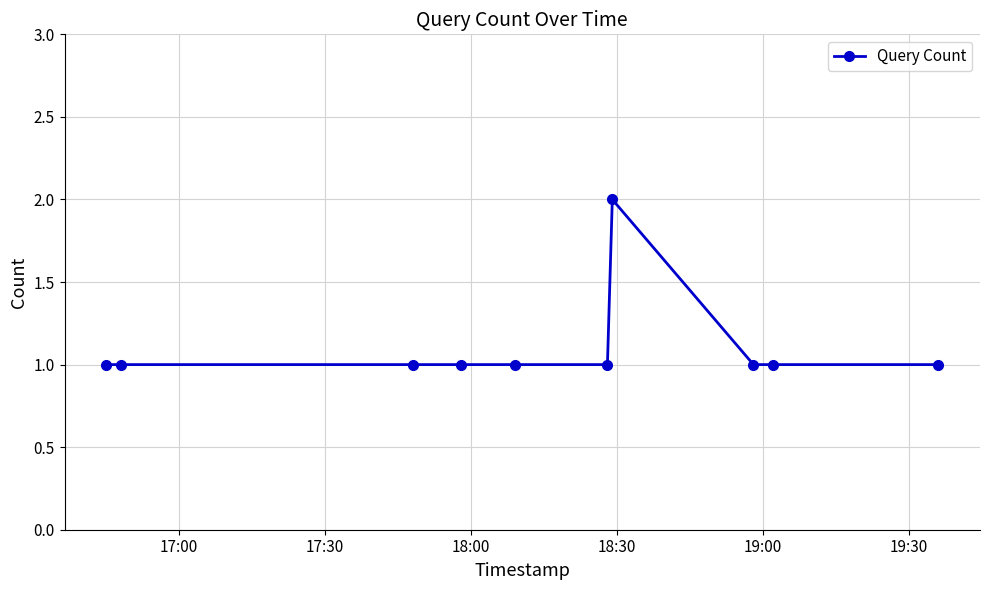

What is the sum of all values?

11